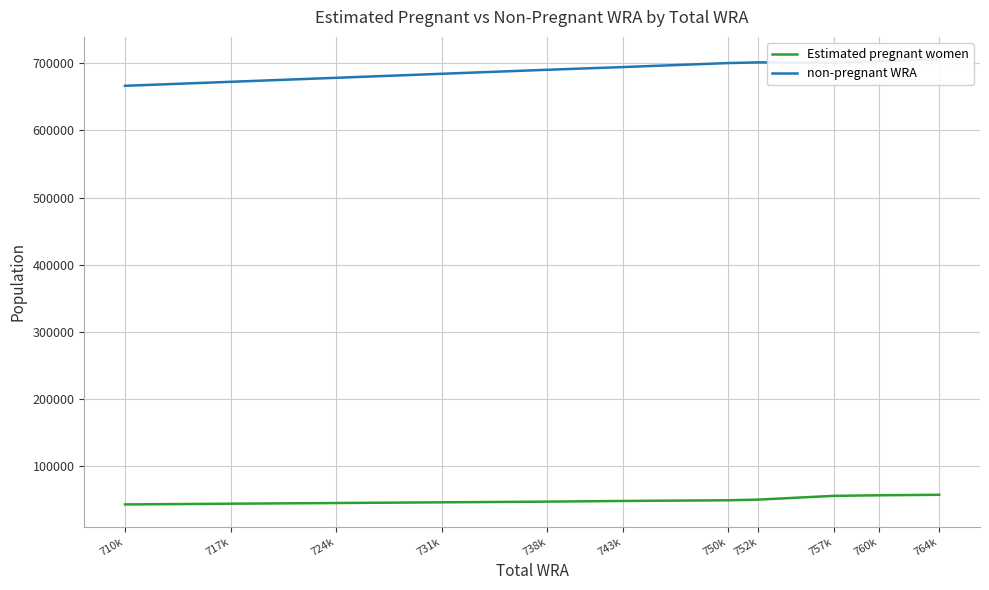

What is the difference between the maximum and second lowest values in the non-pregnant WRA series?

33708.4